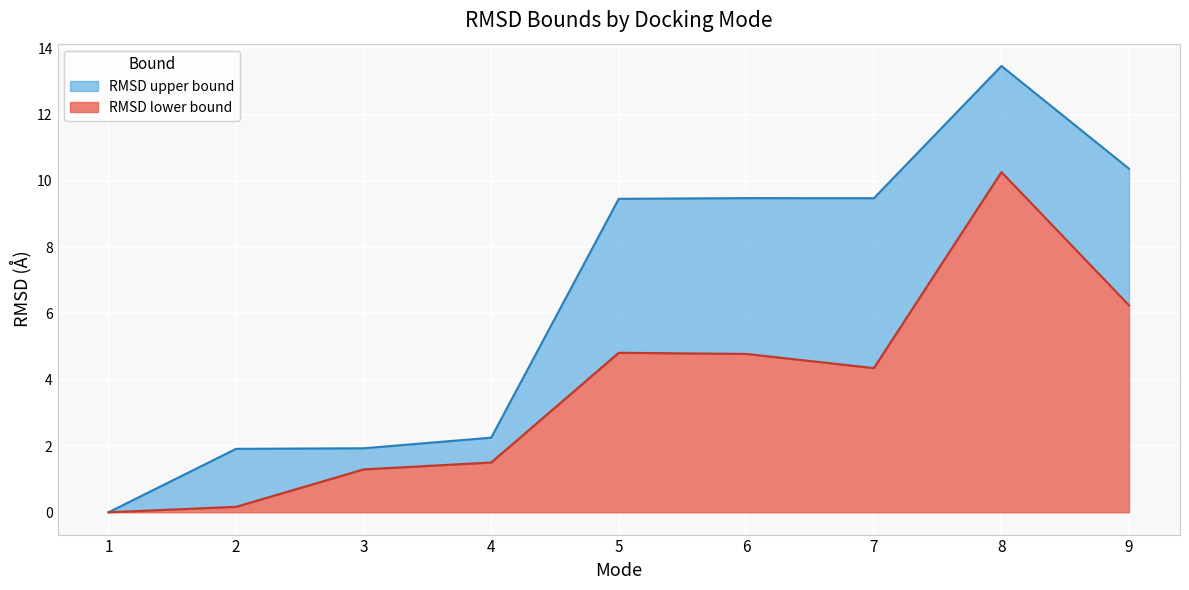

How many data points in RMSD lower bound are above 4?

5